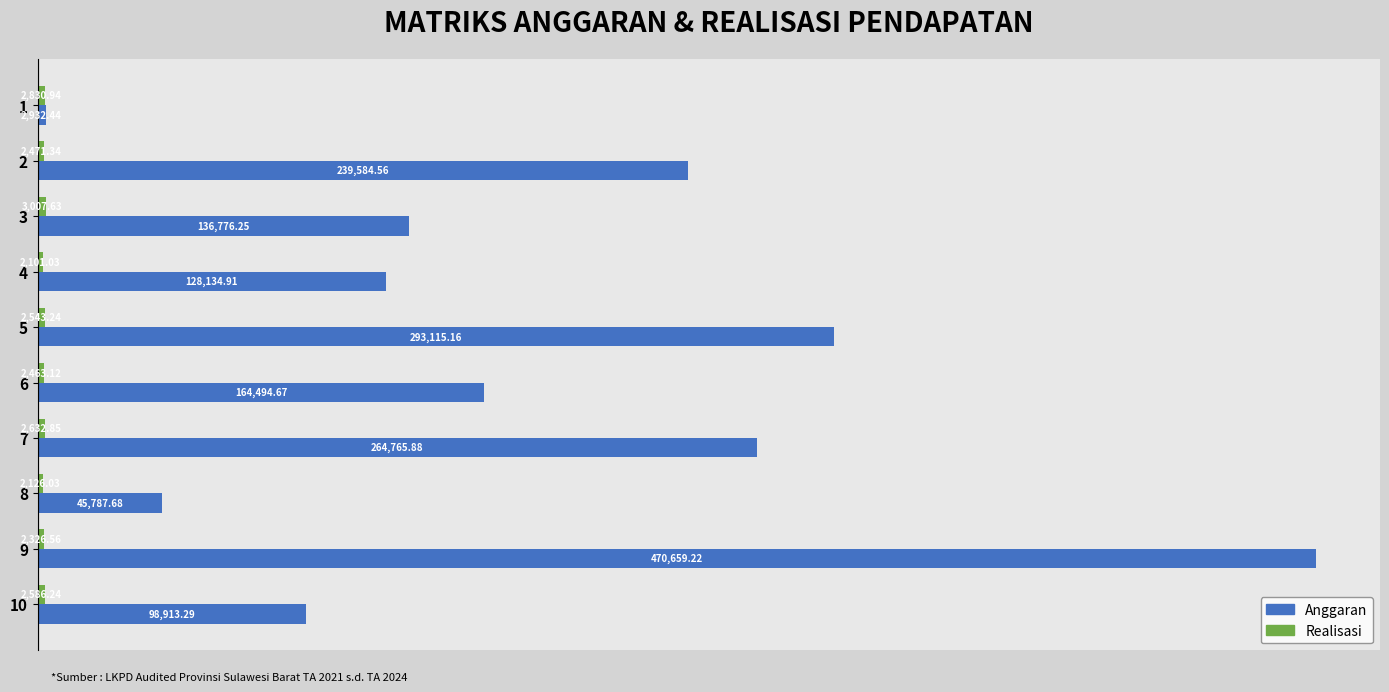

What is the difference between the maximum and minimum values in the Anggaran series?

467726.8